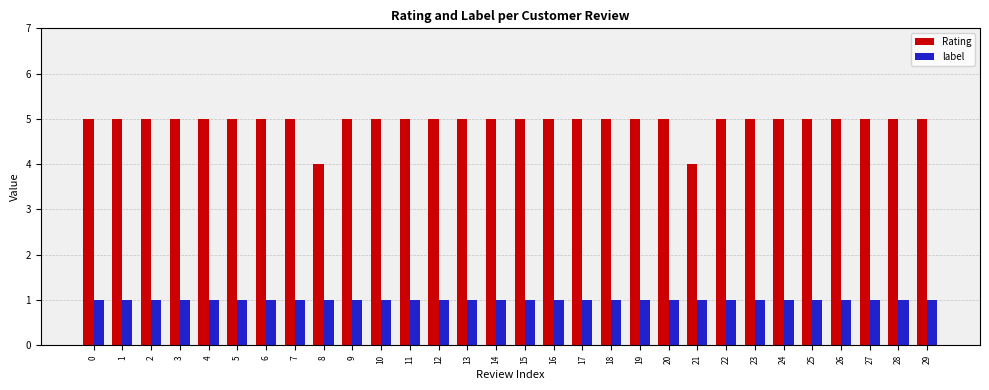

What is the difference between the highest and lowest values at 15?

4